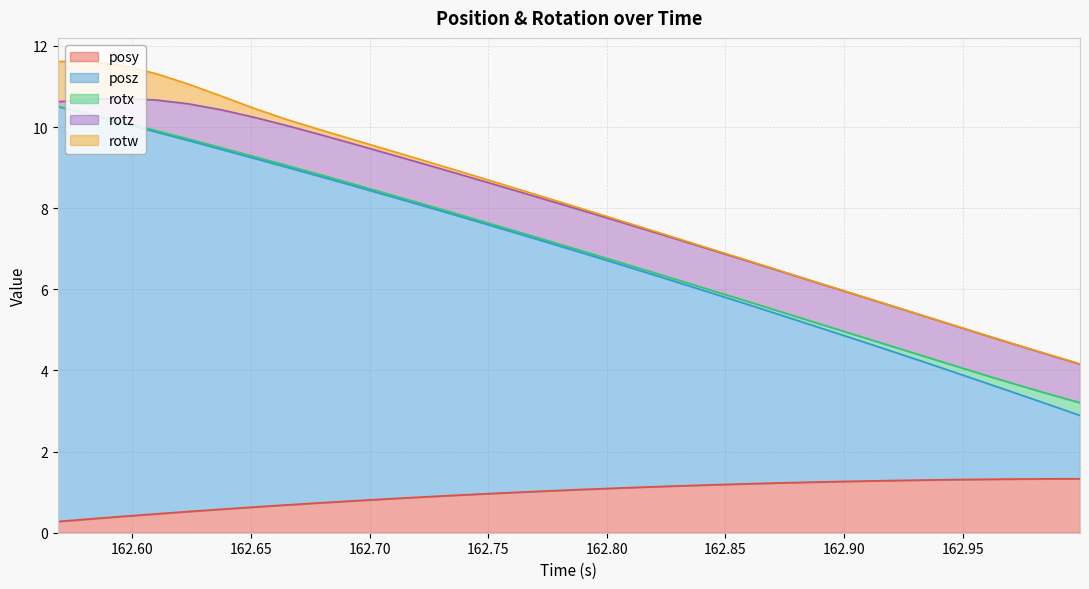

What is the value of the posy point at the 25th from the left?

1.3